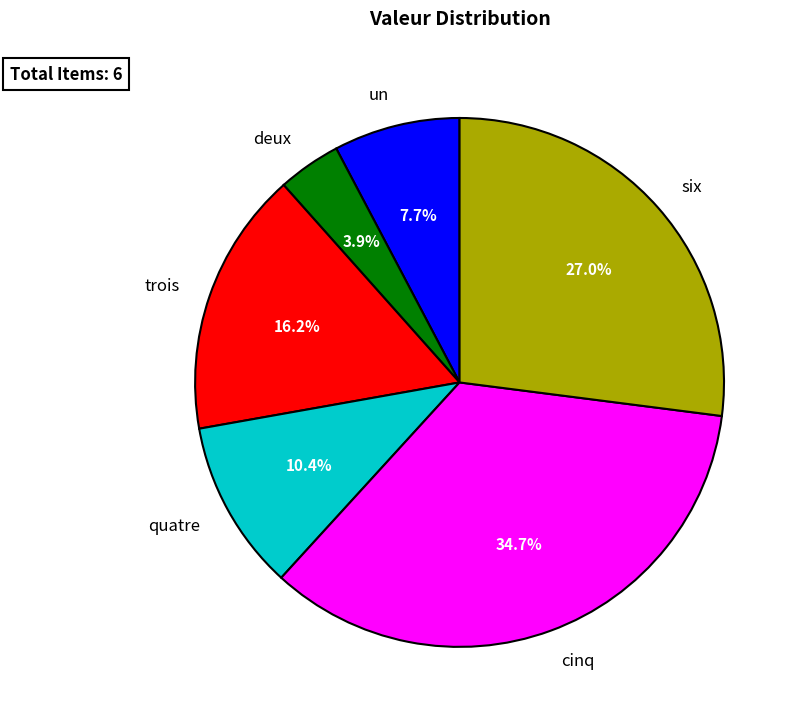

True or false: six accounts for 12% of the total.

False